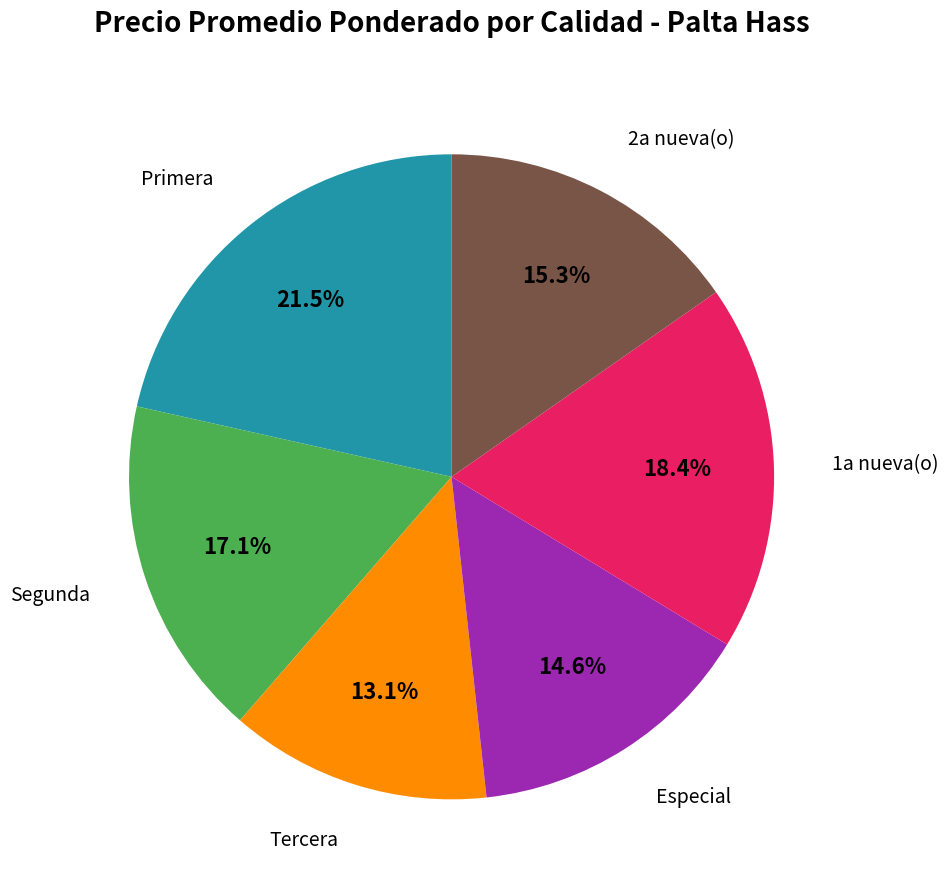

What is the largest slice in the pie chart?

Primera